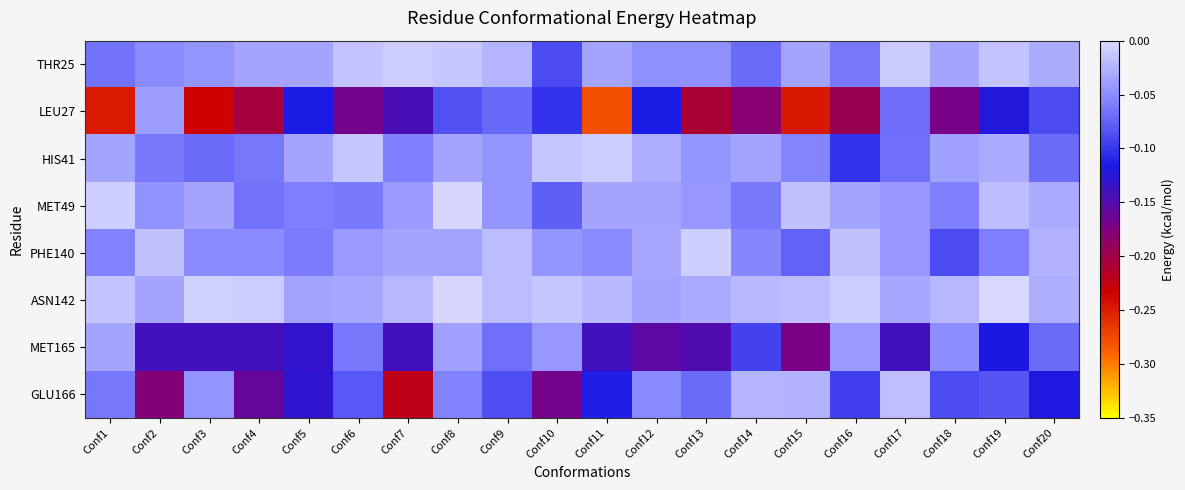

Which series has the largest total across all categories?

ASN142